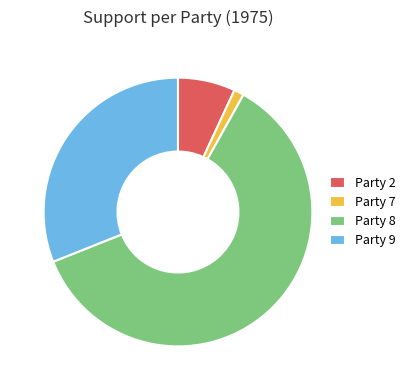

Rank the categories by value from highest to lowest.

Party 8, Party 9, Party 2, Party 7